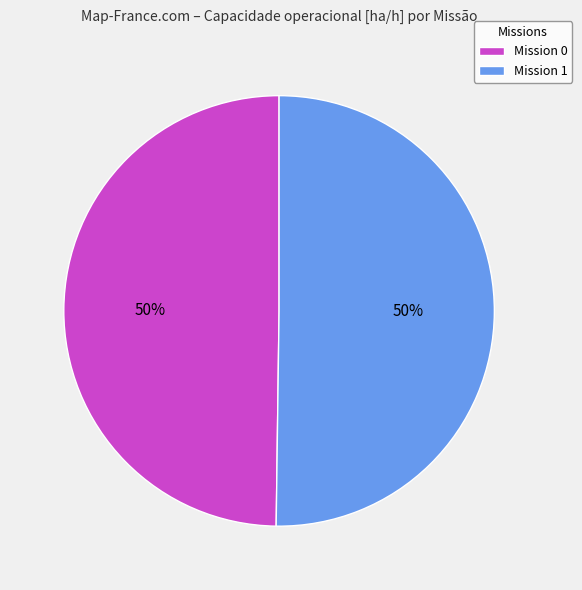

What percentage is the Mission 0 slice, to the nearest percent?

50%